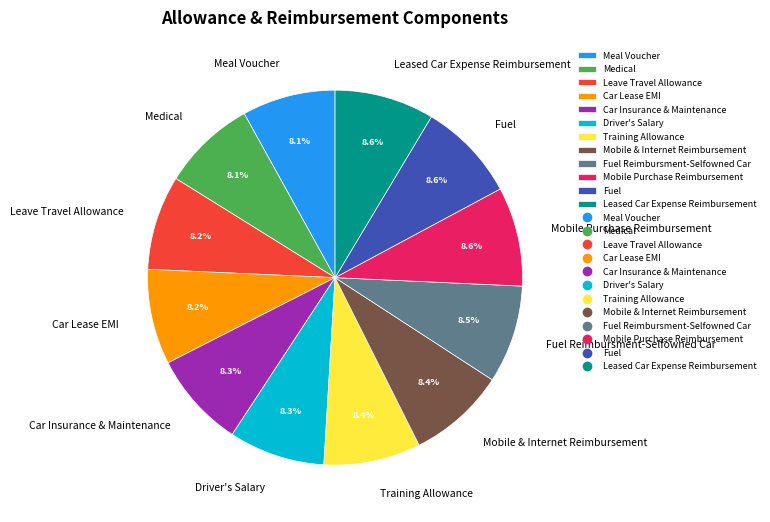

How many slices are in this pie chart?

12